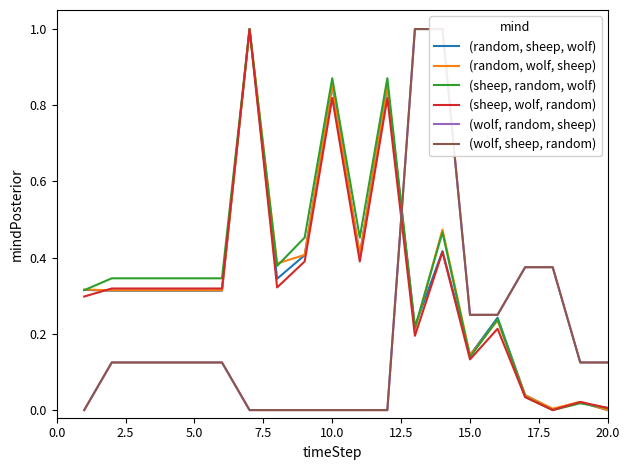

Which series has the largest total across all categories?

(sheep, random, wolf)